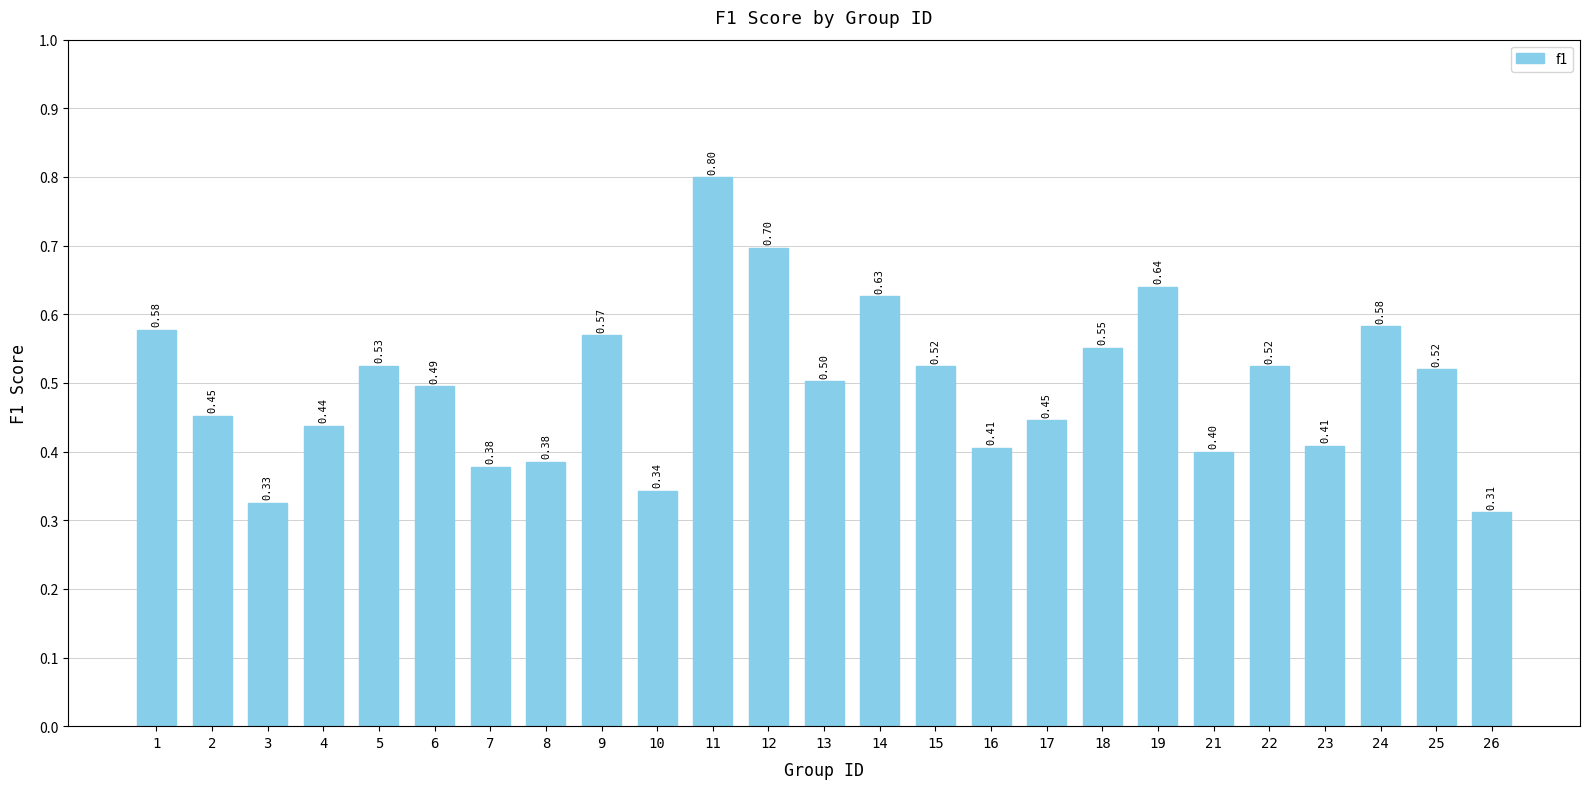

What is the average value?

0.5